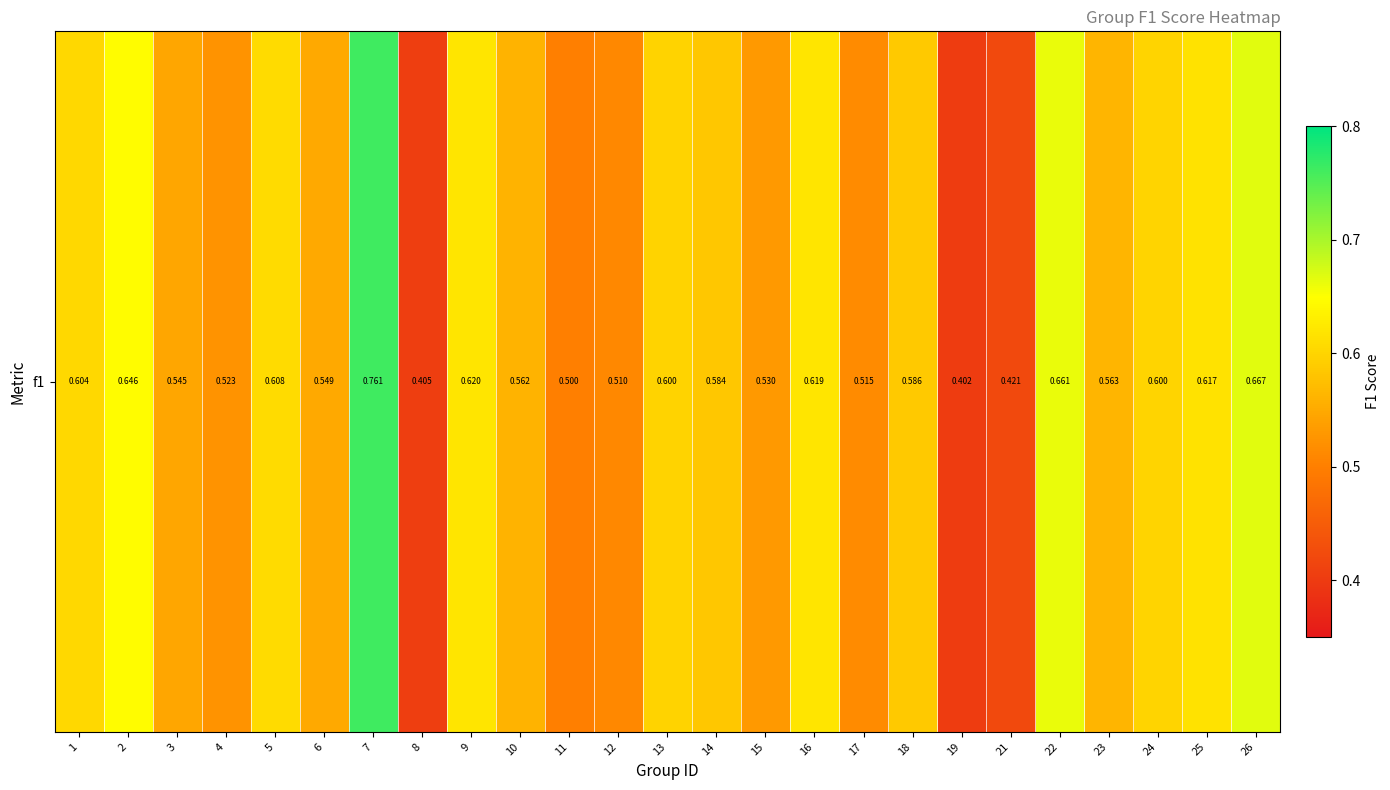

What is the change in value from 19 to 26?

+0.3